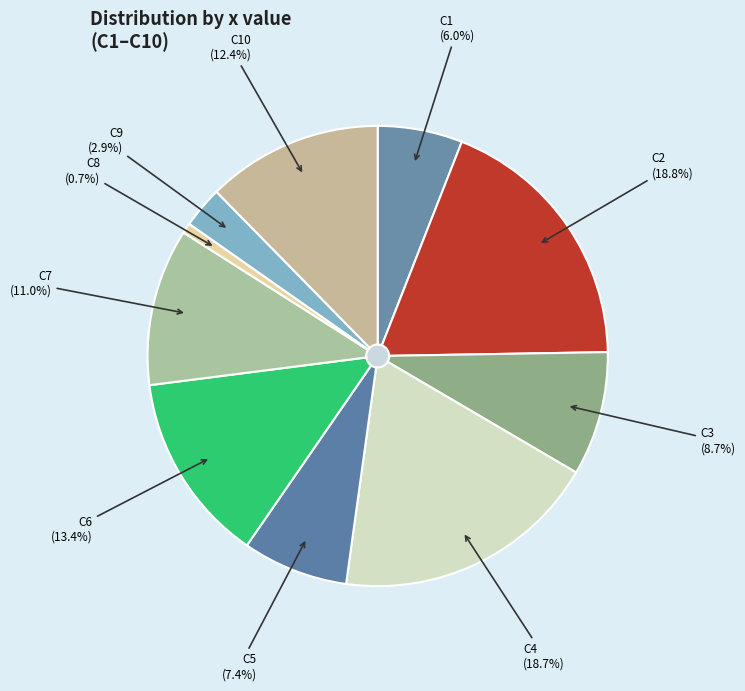

How many segments does this pie chart have?

10